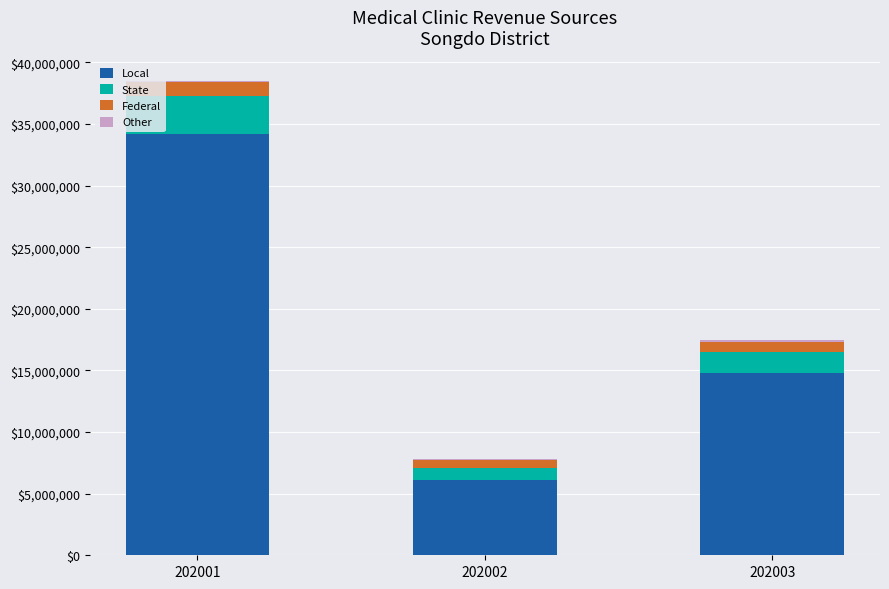

Where is Local nearest to the value 20142846?

202003